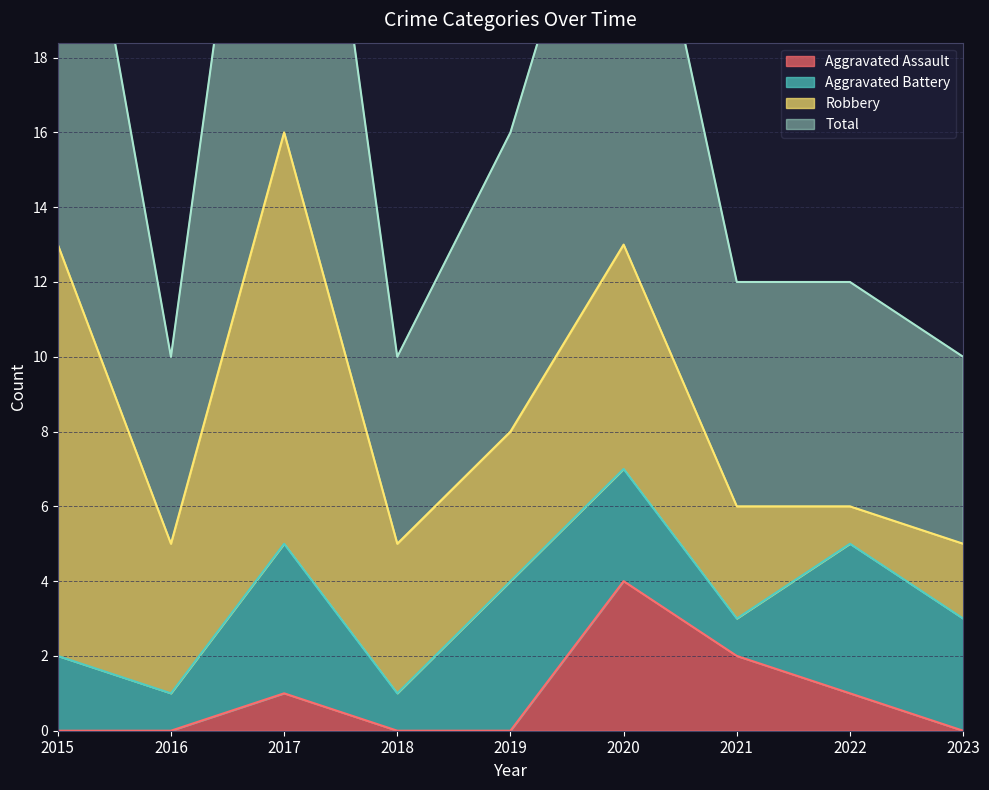

At which label does Aggravated Assault reach its peak?

2020